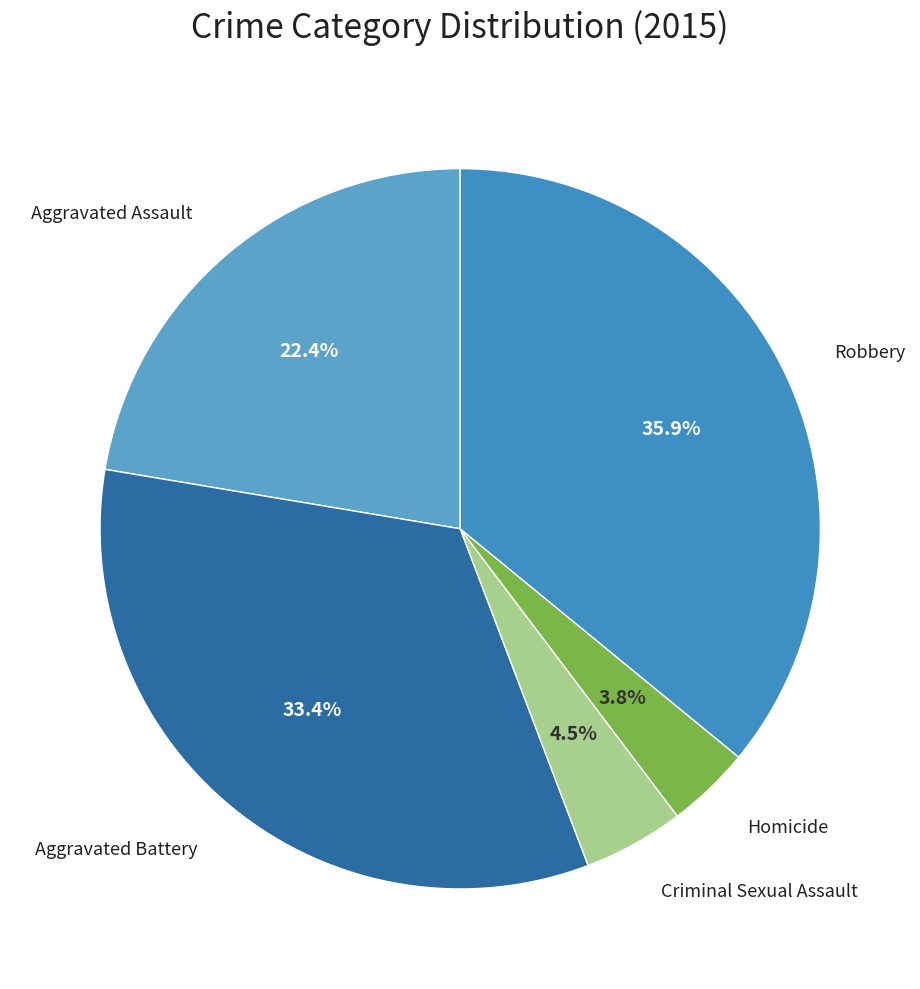

Count the number of slices in the pie.

5